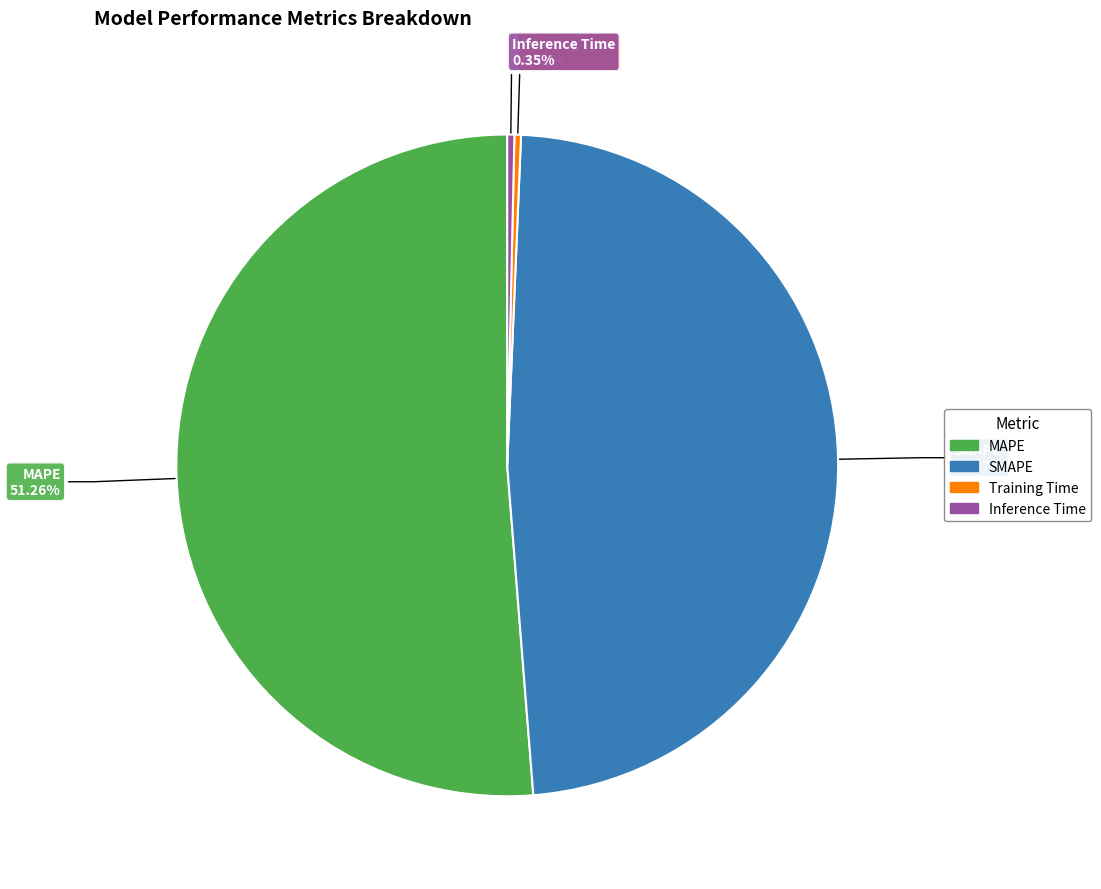

Is there a majority slice in this chart?

Yes